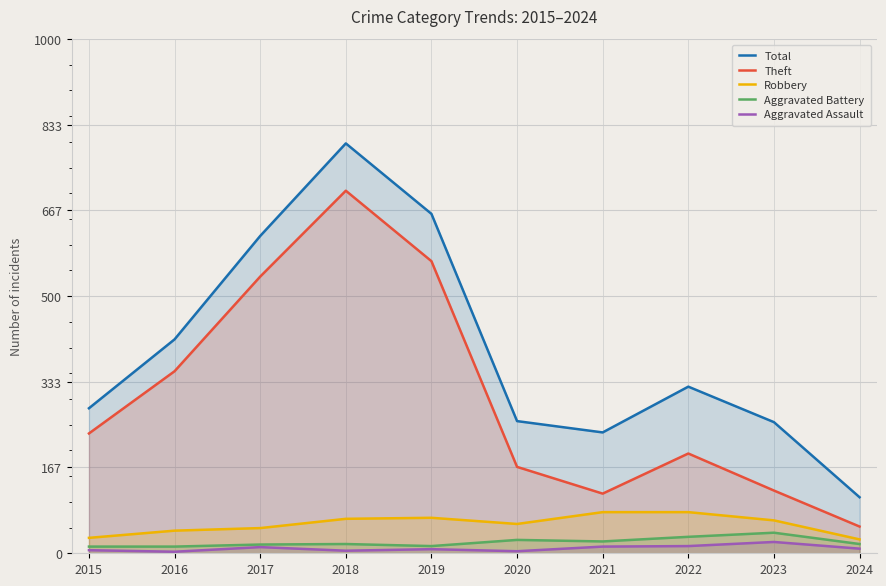

True or false: Total has a value of 109 at 2024.

True